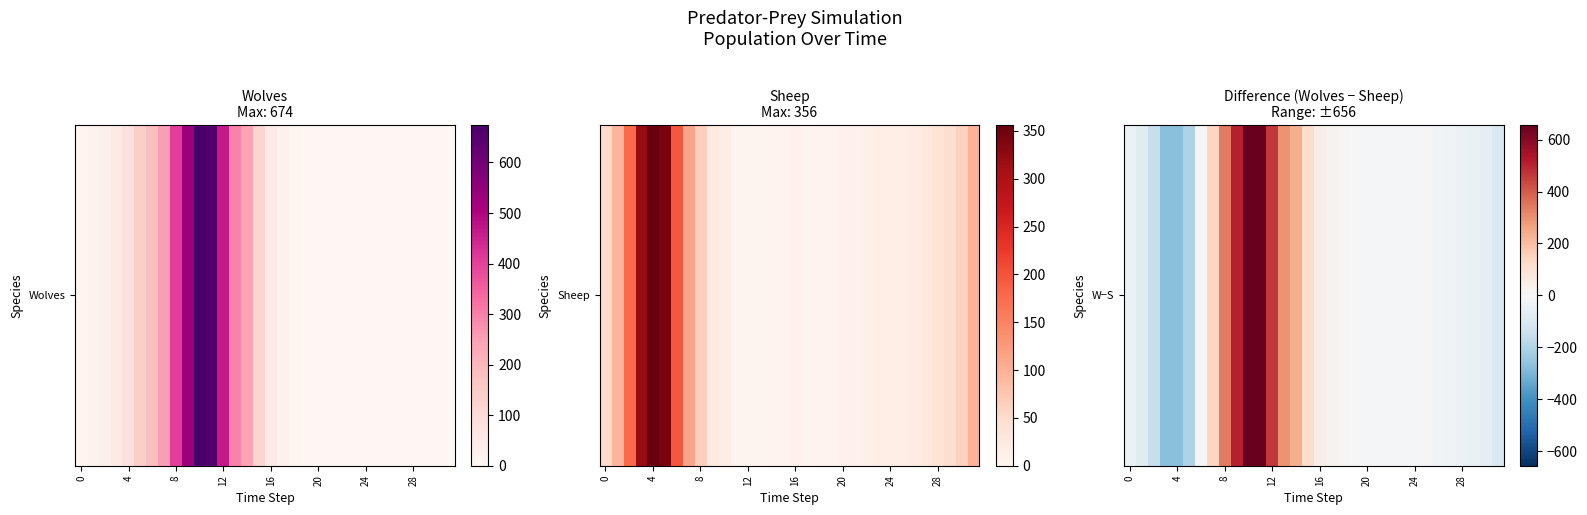

Where is the data nearest to the value 190?

14